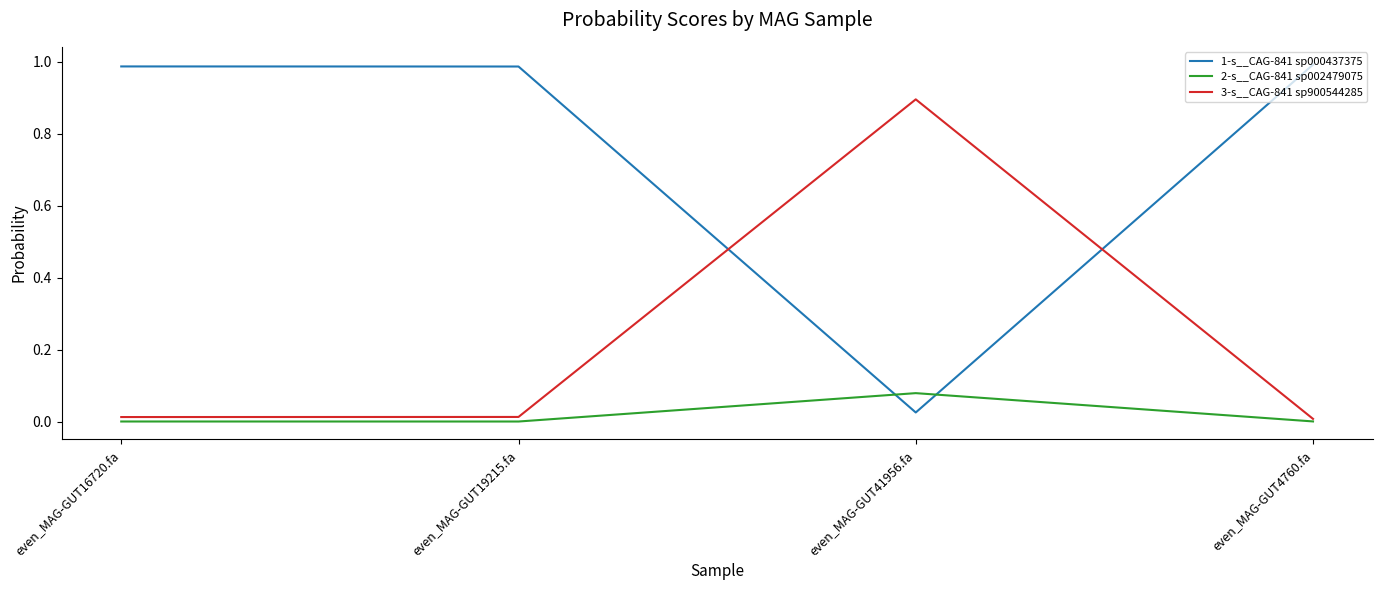

Rank the series by their maximum value, from lowest to highest.

2-s__CAG-841 sp002479075, 3-s__CAG-841 sp900544285, 1-s__CAG-841 sp000437375